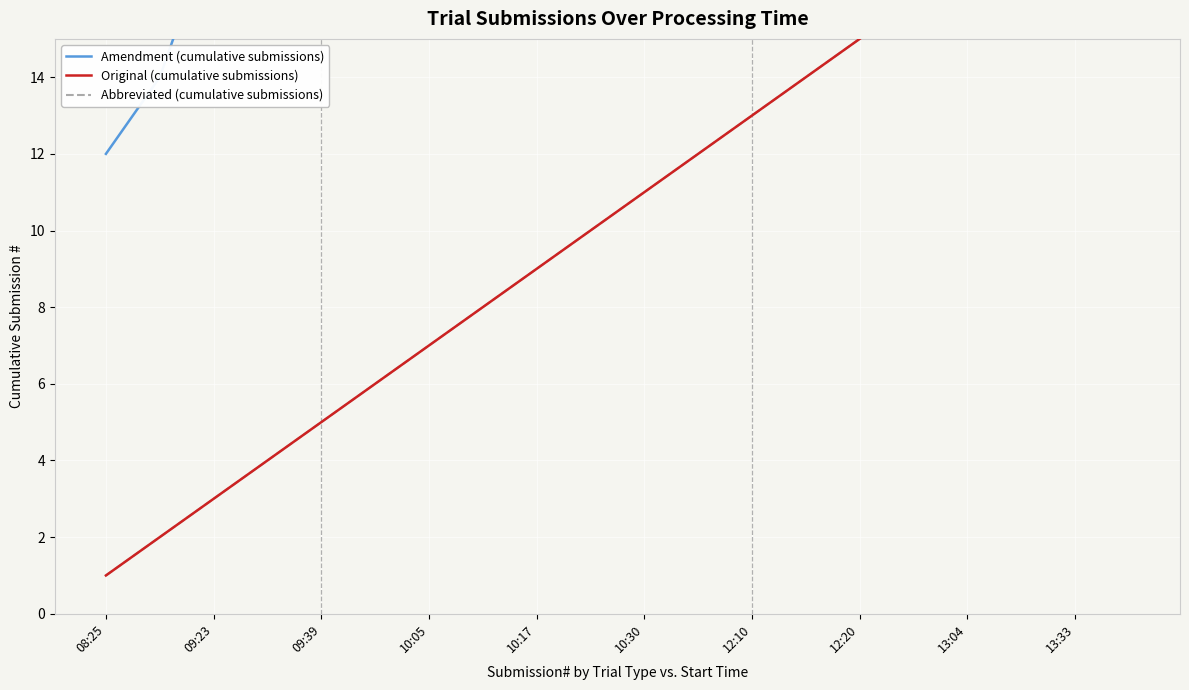

Is the value of Amendment (cumulative submissions) at 10:05 greater than the value of Original (cumulative submissions) at 14?

Yes